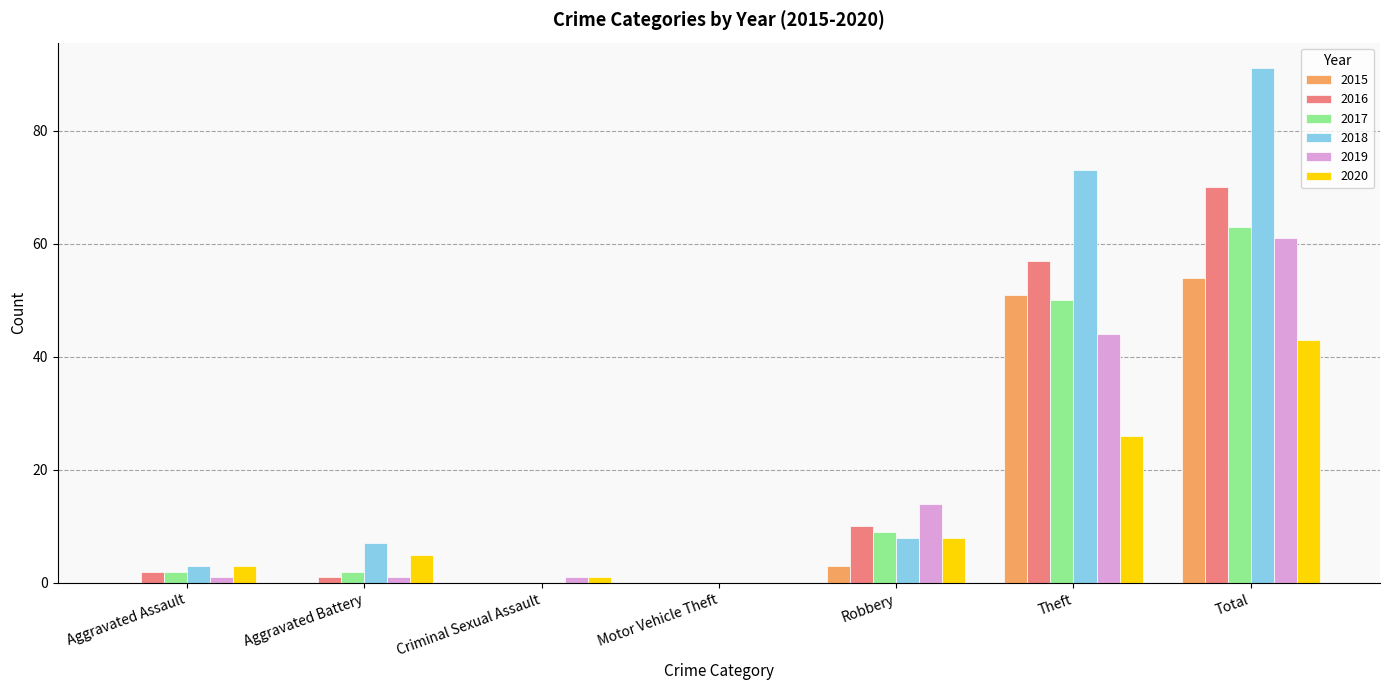

The value of 2015 at Aggravated Assault is 0. True or false?

True